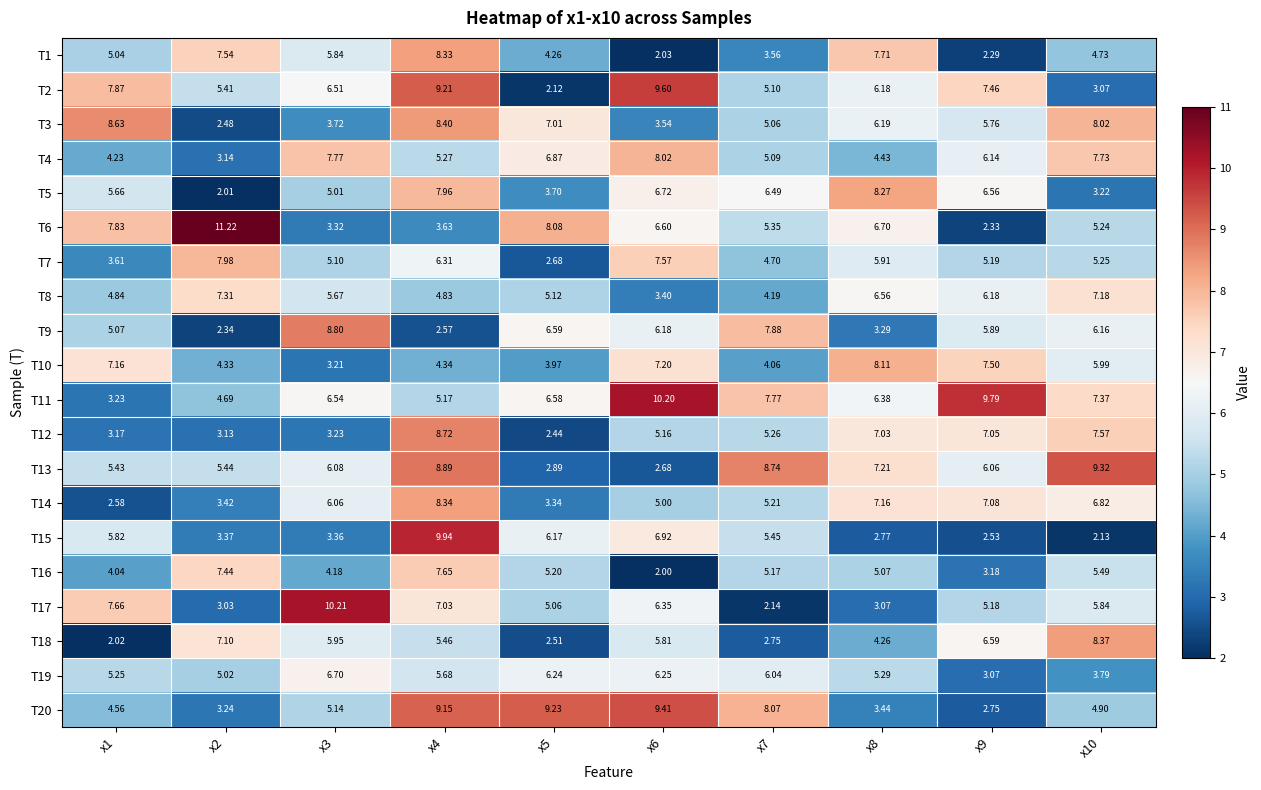

What is the spread (max minus min) of values at x9?

7.5